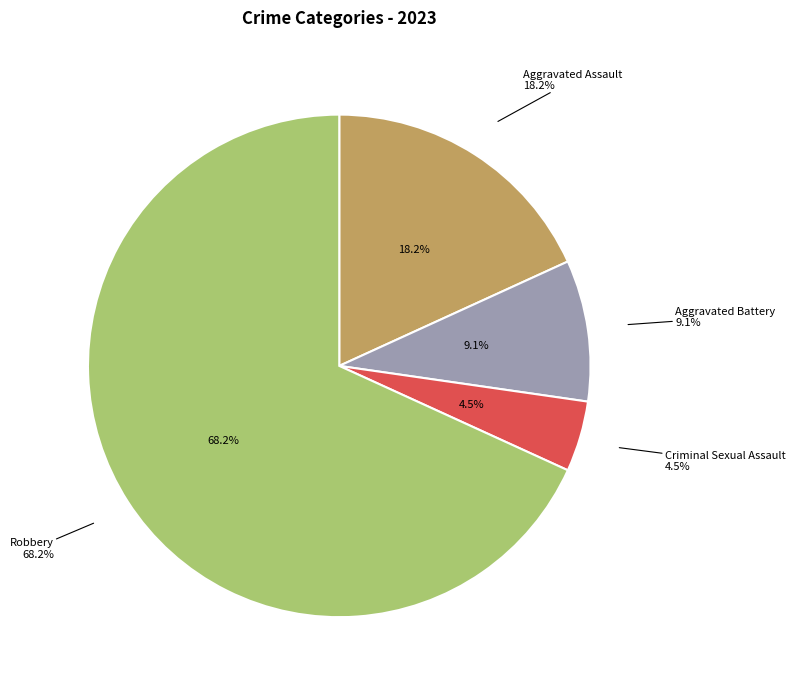

To the nearest percent, what percentage of the pie is Robbery?

68%